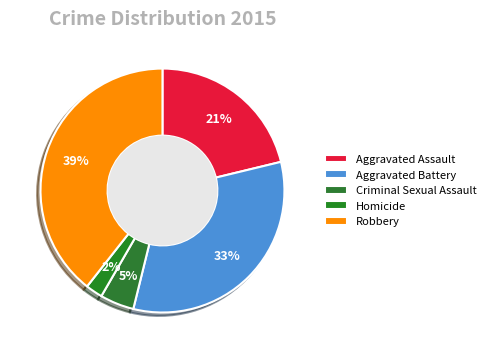

Which slice is the smallest?

Homicide